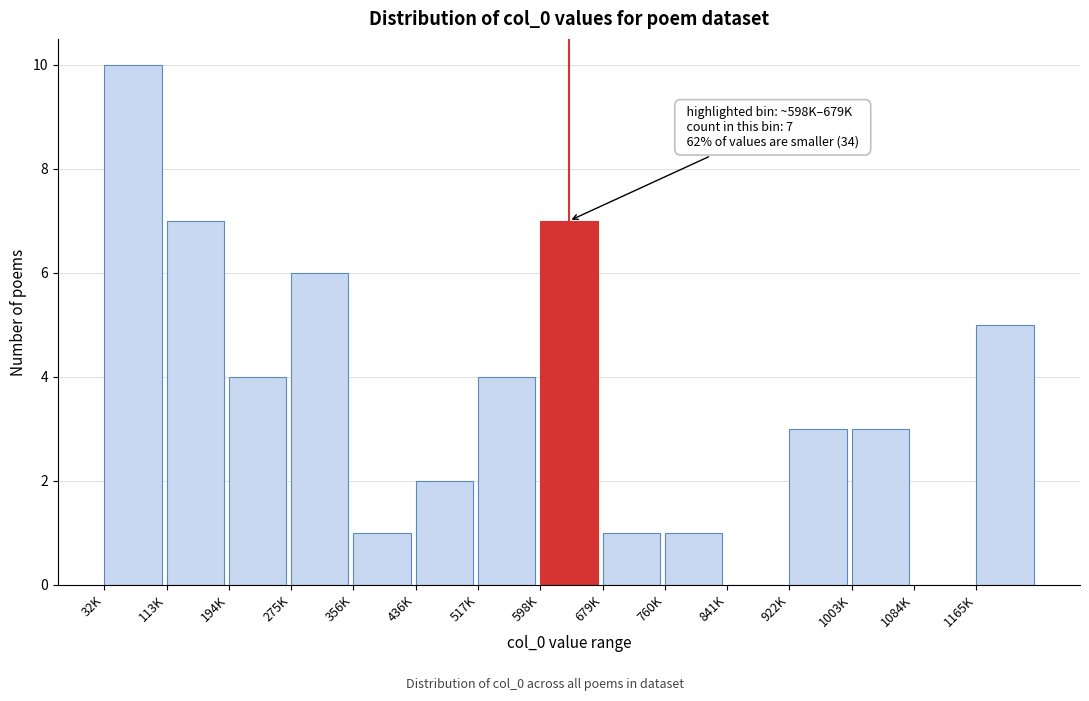

Reading left to right, extract all data points from this chart.

32K=10	113K=7	194K=4	275K=6	356K=1	436K=2	517K=4	598K=7	679K=1	760K=1	841K=0	922K=3	1003K=3	1084K=0	1165K=5